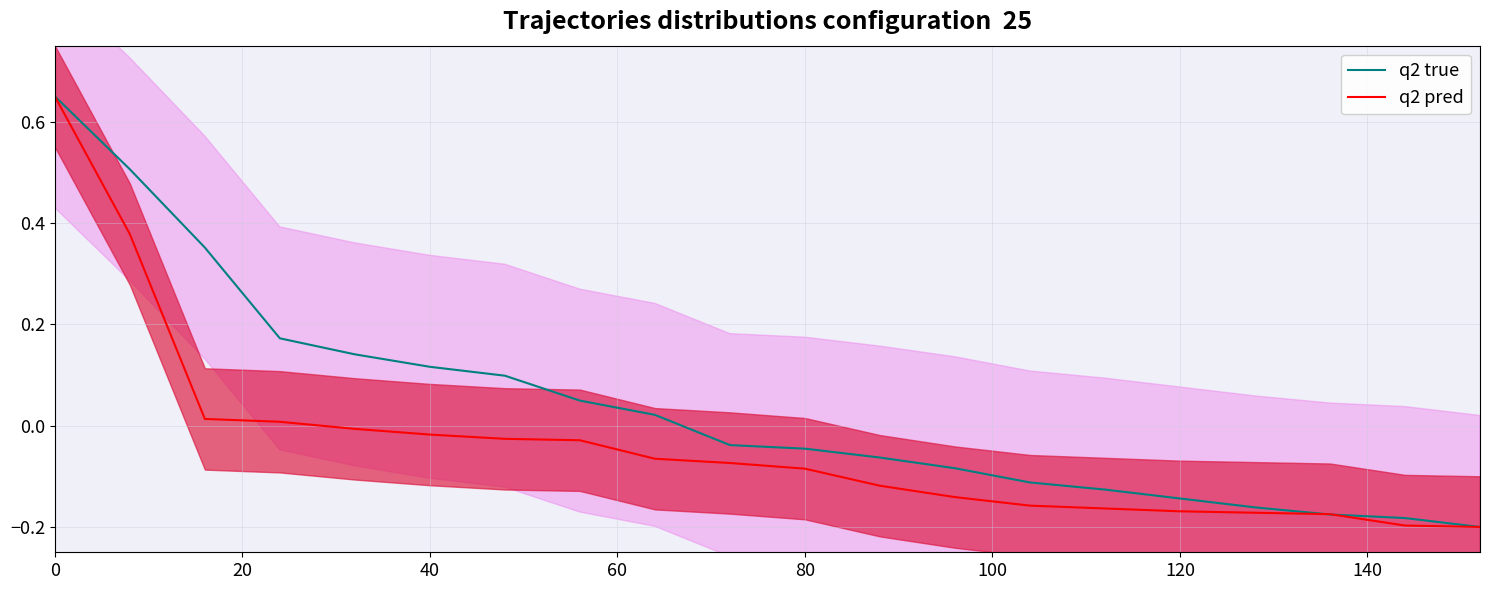

What is the difference between the maximum and minimum values in the q2 pred series?

0.8